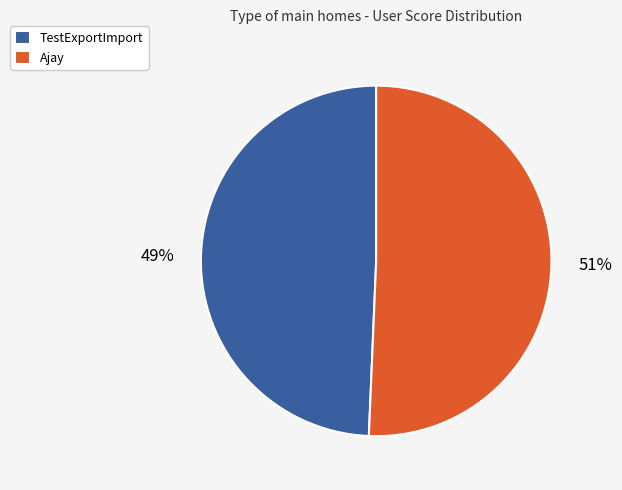

To the nearest percent, what is the average slice percentage?

50%